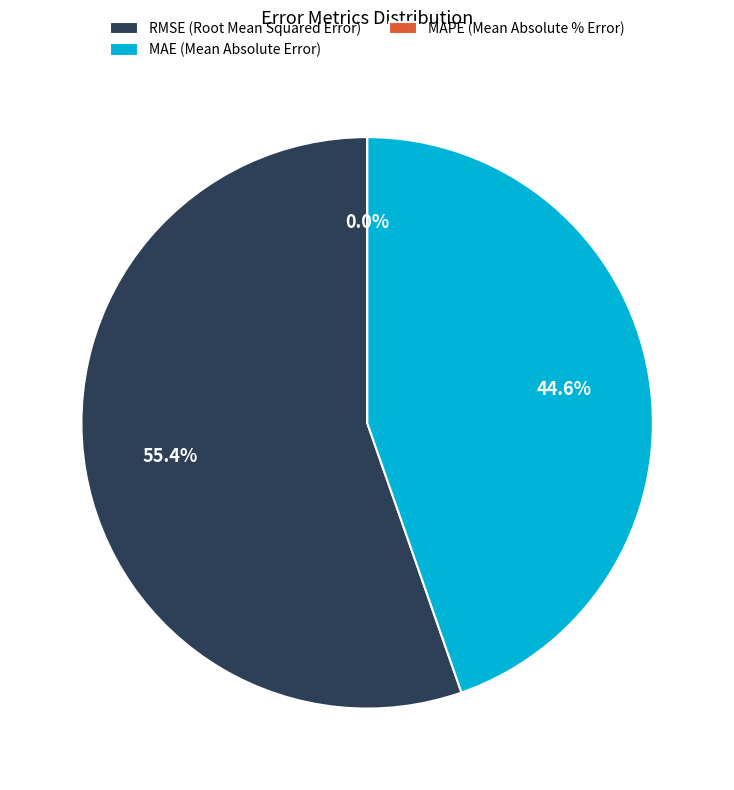

What portion of the pie excludes MAPE (Mean Absolute % Error)?

100.0%